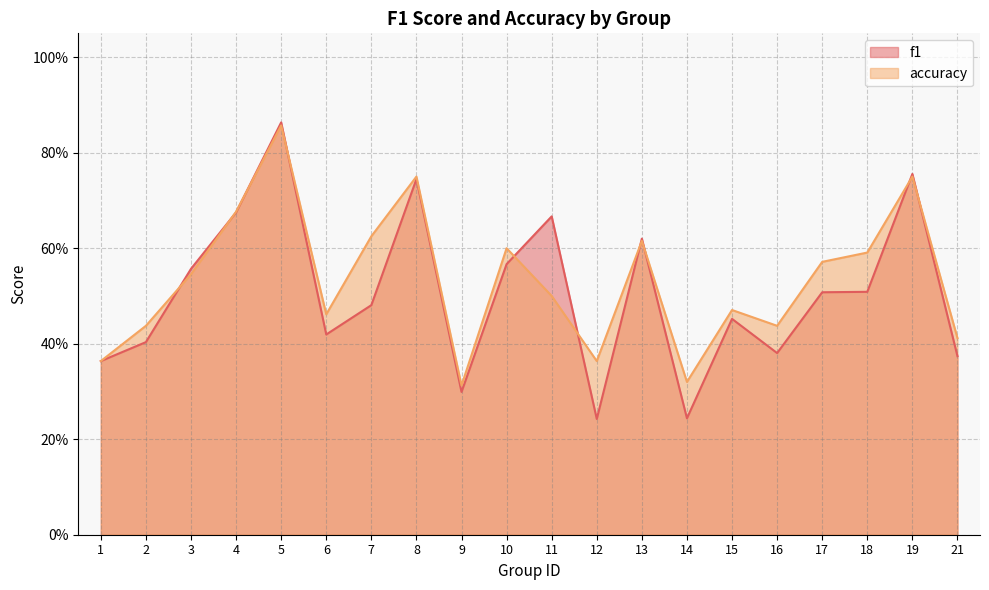

List the labels in order of accuracy value, largest first.

5, 8, 19, 4, 7, 13, 10, 18, 17, 3, 11, 15, 6, 2, 16, 21, 1, 12, 14, 9